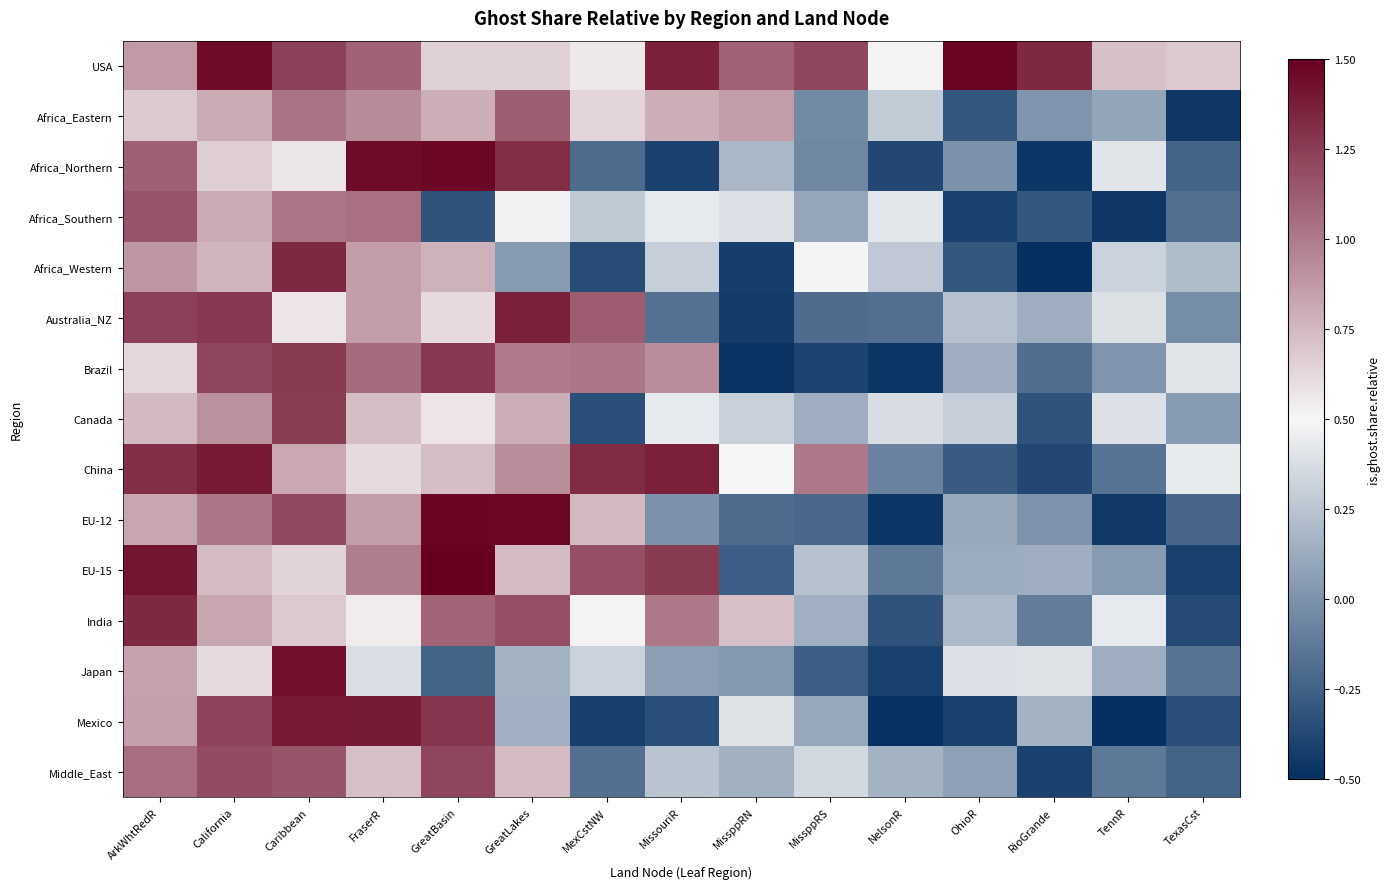

At how many categories does at least one series exceed 1?

12